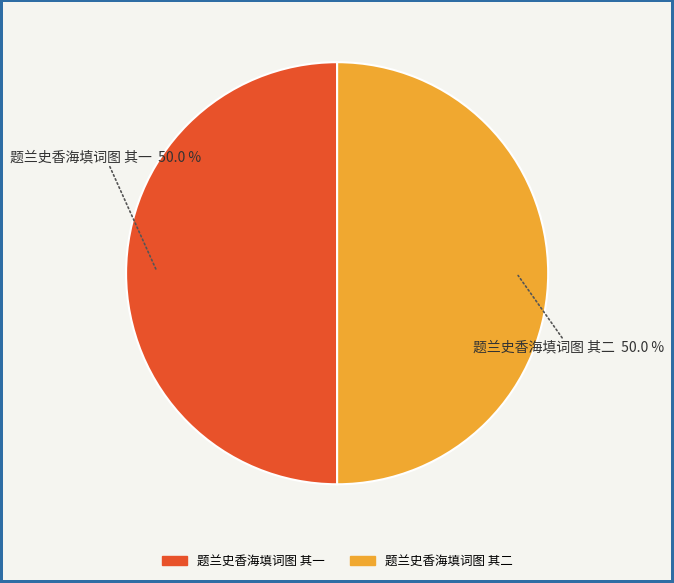

What is the ratio of the value at 题兰史香海填词图 其二 to the value at 题兰史香海填词图 其一?

1.0